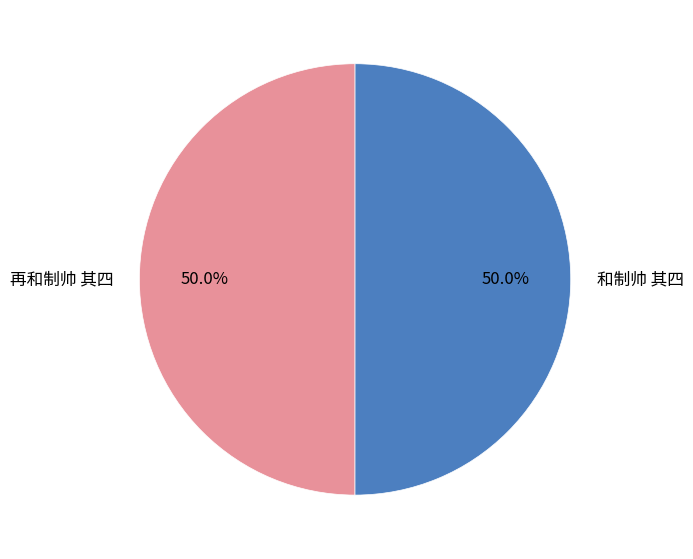

What is the ratio of the value at 和制帅 其四 to the value at 再和制帅 其四?

1.0